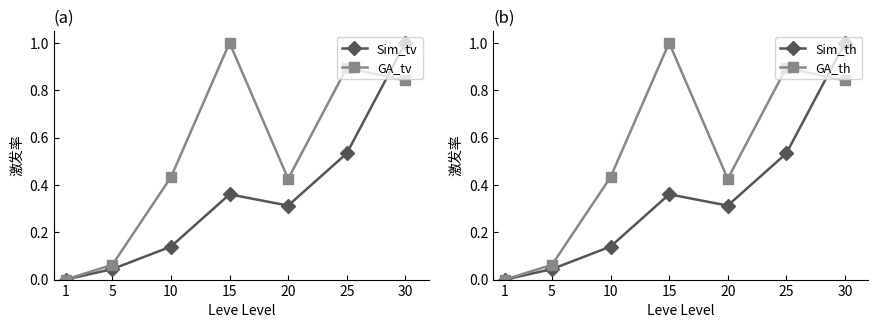

True or false: GA_th and GA_tv intersect in this chart.

False